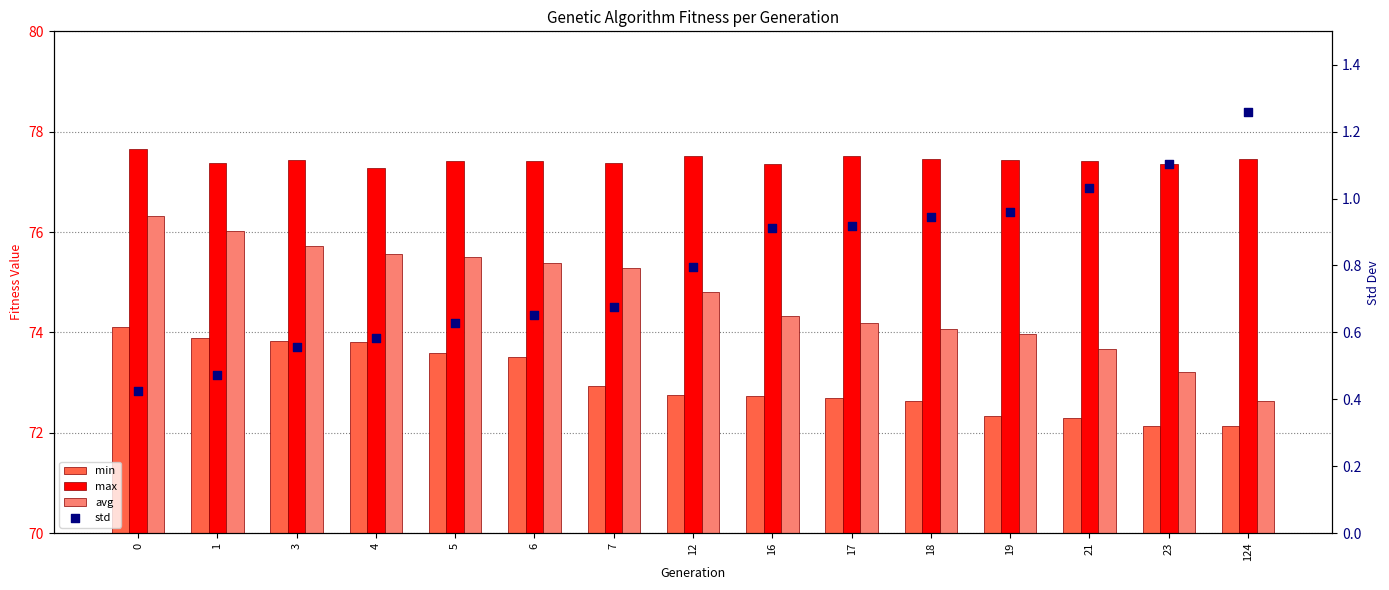

Which series has the largest total across all categories?

max